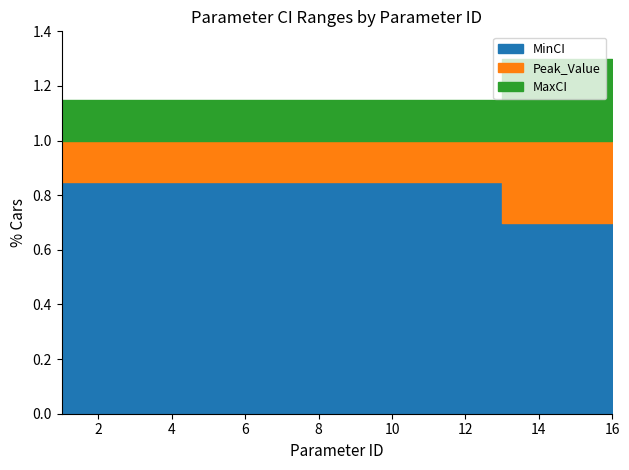

Which series has the largest range (max minus min)?

MinCI